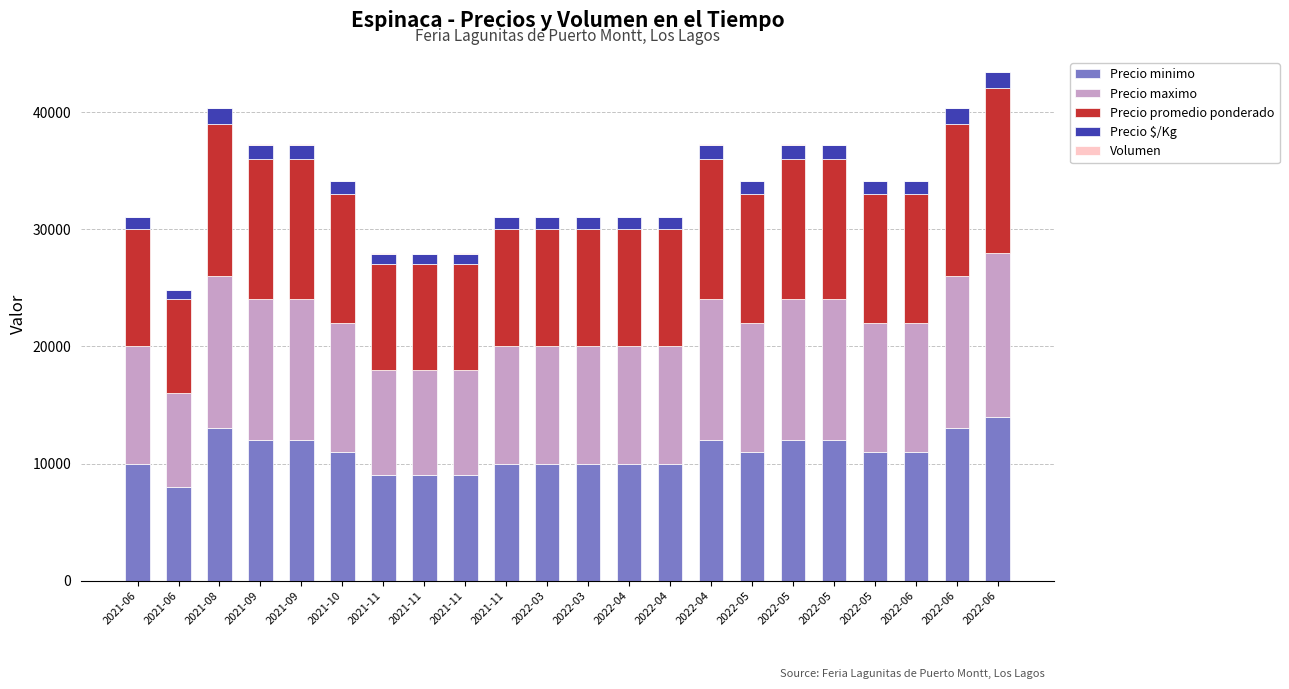

Count the number of categories in the chart.

22